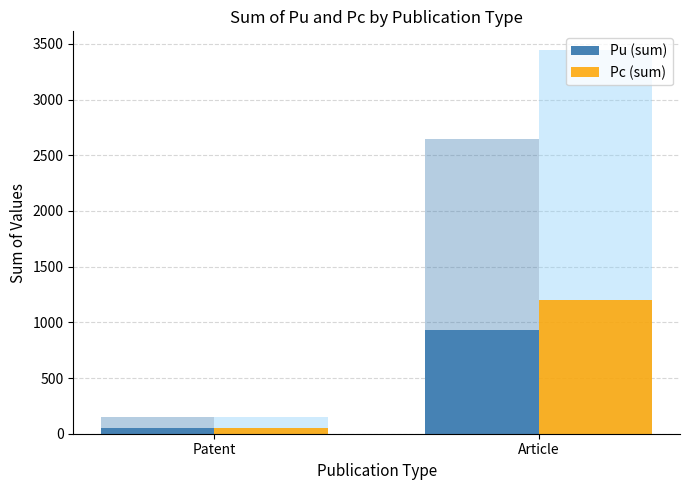

Between Article and Patent, which is larger?

Article